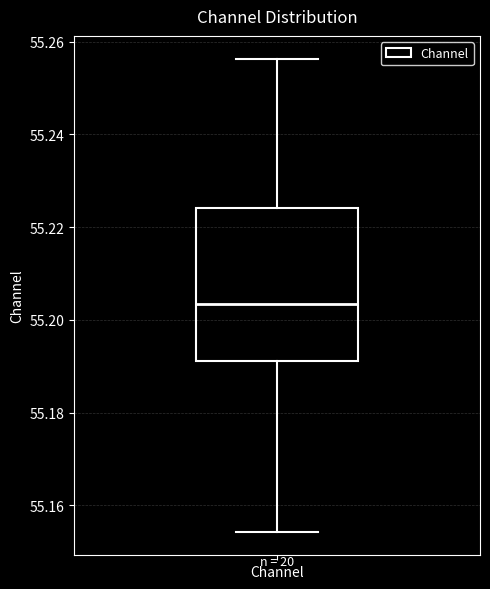

Transcribe this box plot: give where the median line is, the range the box spans, and where the two whiskers end, as read against the y-axis. The values are not printed on the chart, so give them approximately, as read against the axis.

median 55.204, box 55.192 to 55.224, whiskers 55.154 to 55.256